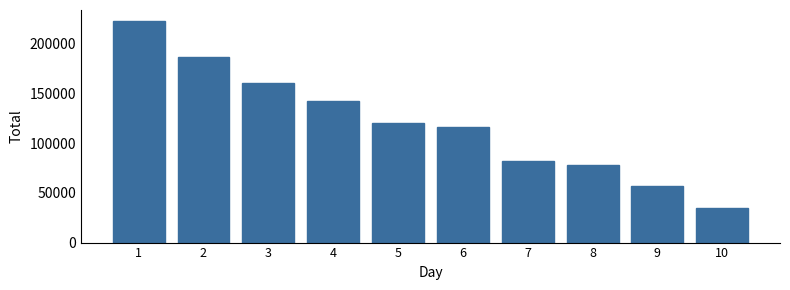

Reading left to right, what are all the values shown in this chart?

1=222460	2=186050	3=159780	4=141965	5=119756	6=116150	7=82132	8=77811	9=57268	10=34545